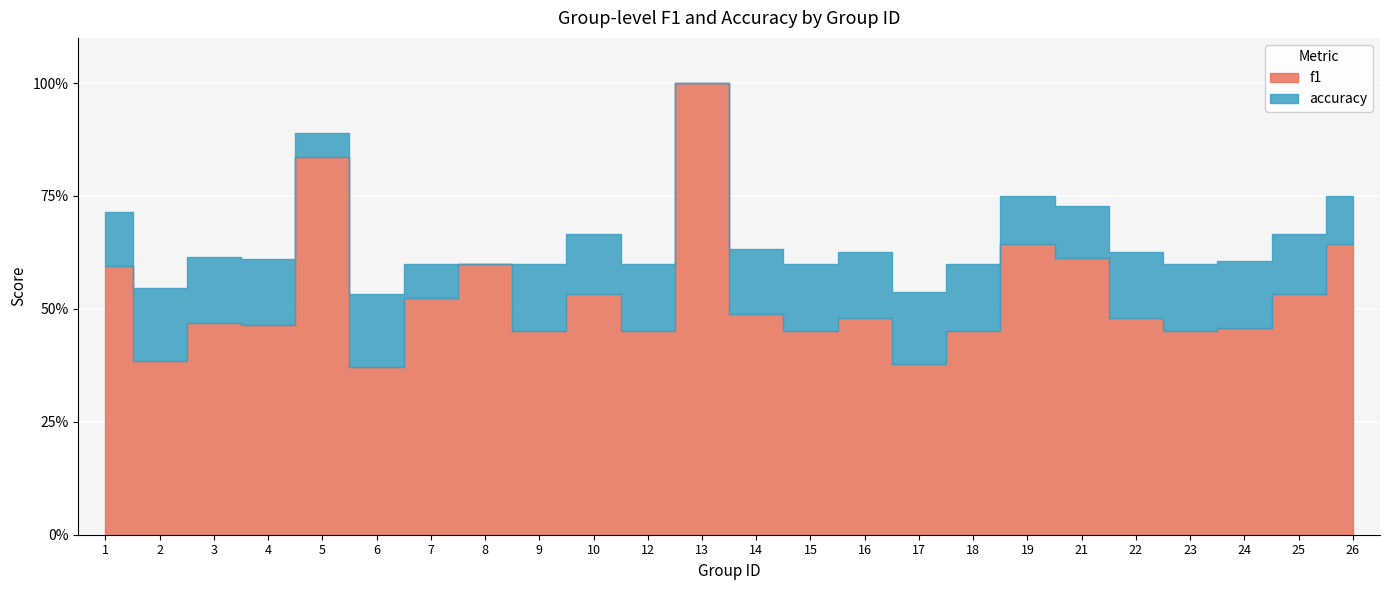

At how many categories does at least one series exceed 0?

24